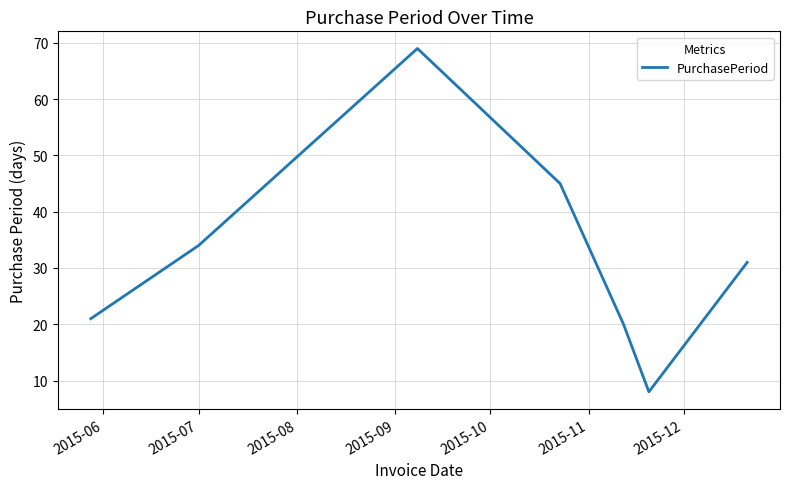

How many values are below 31?

3